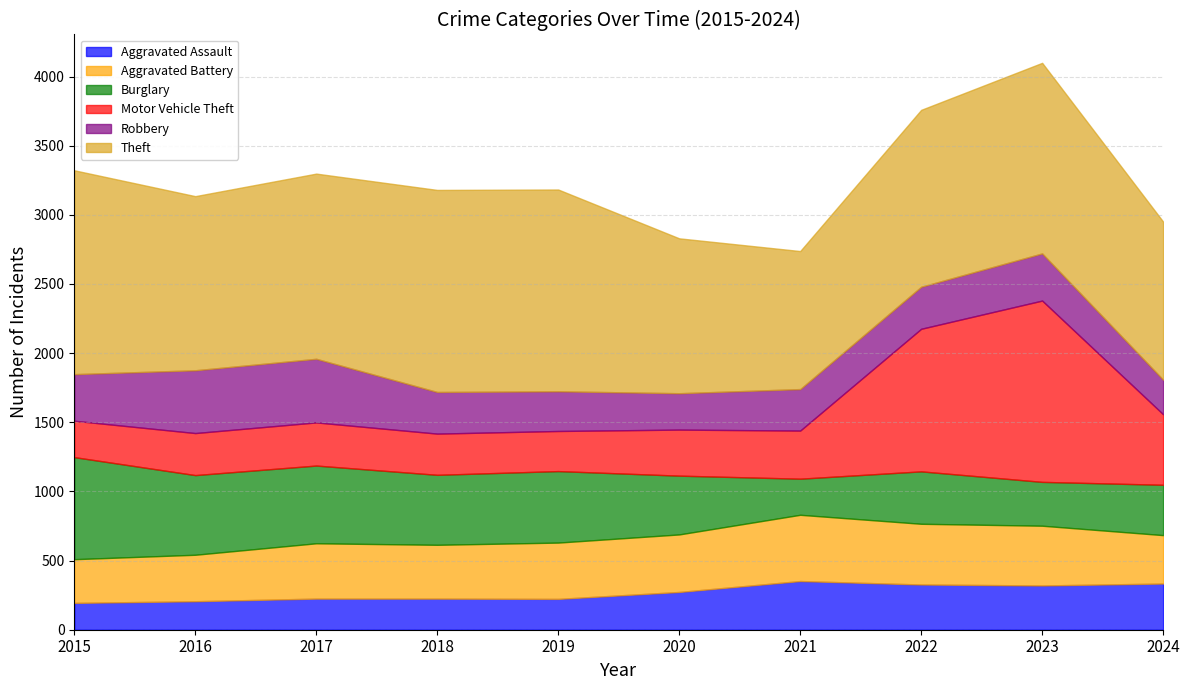

What is the highest value of the Aggravated Assault series?

352